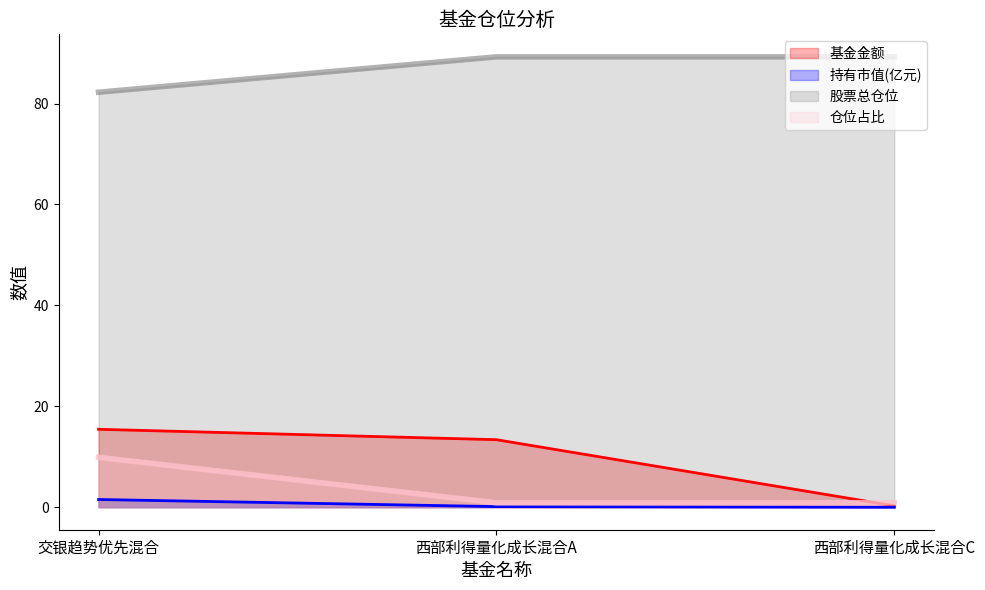

Is it true that 基金金额 equals 0.3 at 西部利得量化成长混合C?

True